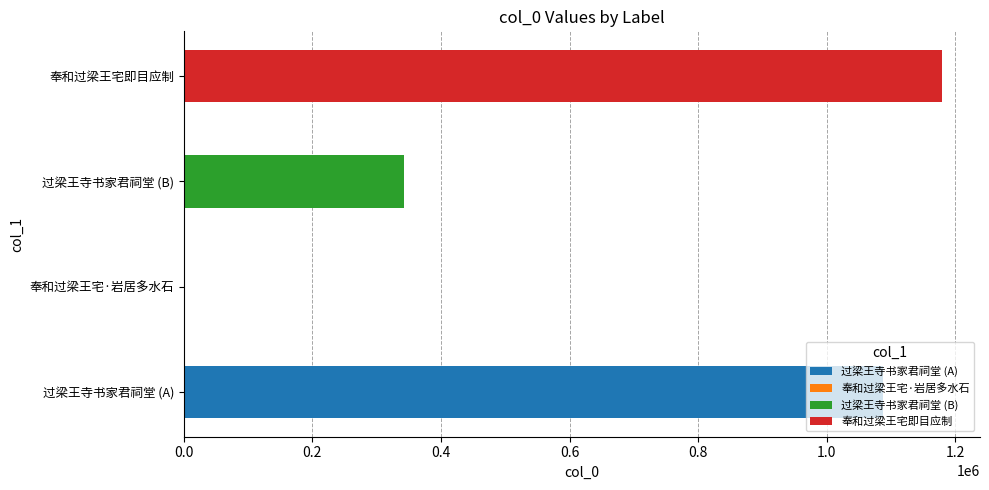

What is the minimum value shown in the chart?

1732